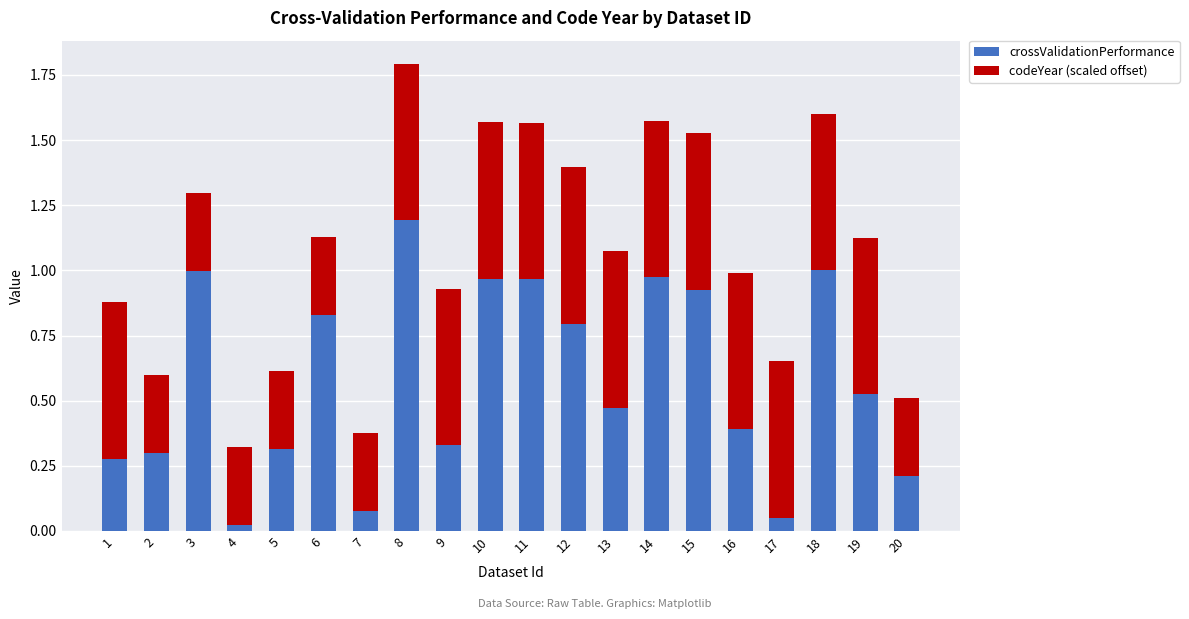

What is the maximum value for crossValidationPerformance?

1.2